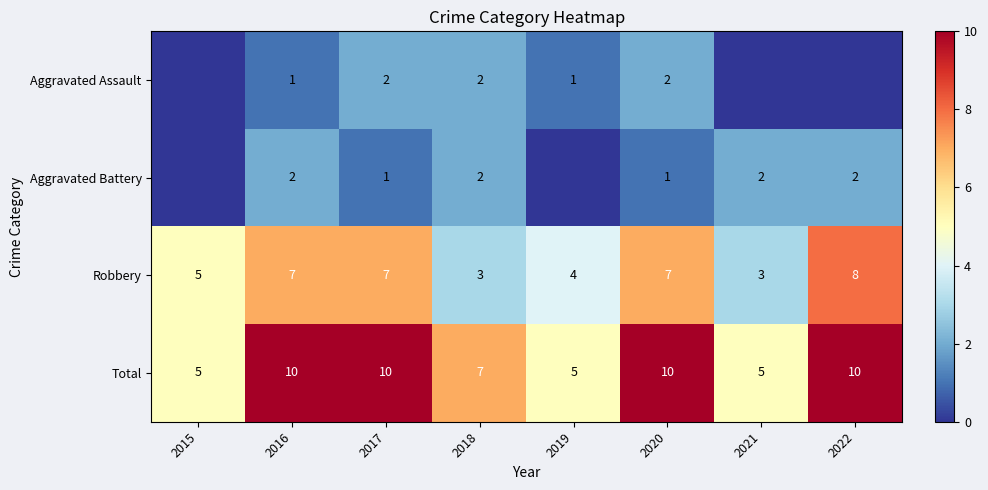

Is the value of Aggravated Battery at 2022 greater than the value of Total at 2018?

No